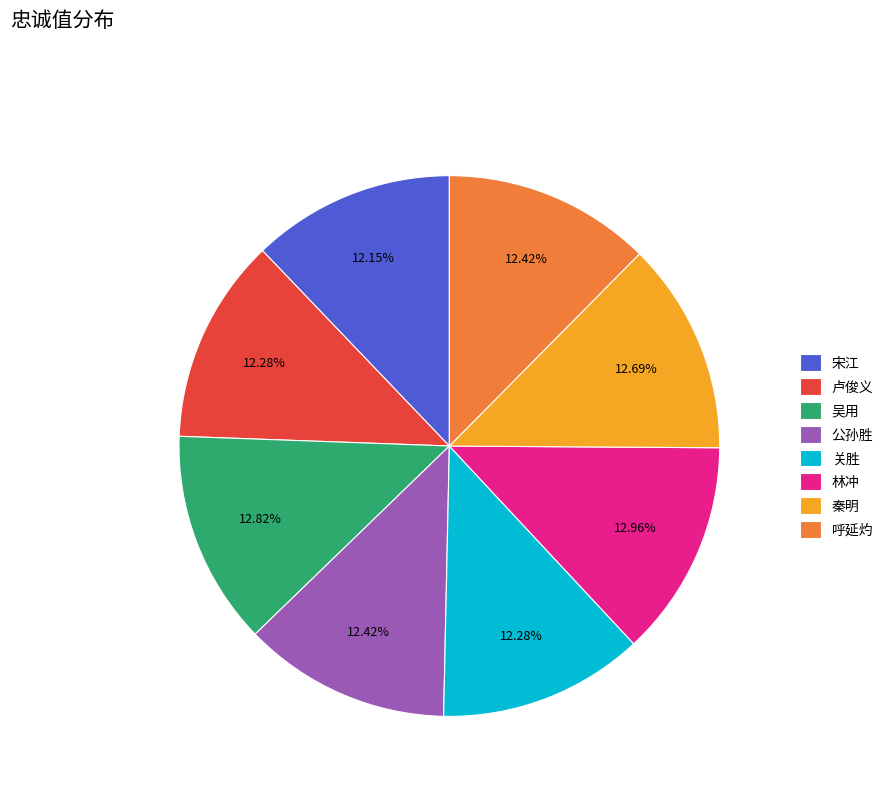

Is the sum of 宋江 and 公孙胜 greater than half?

No